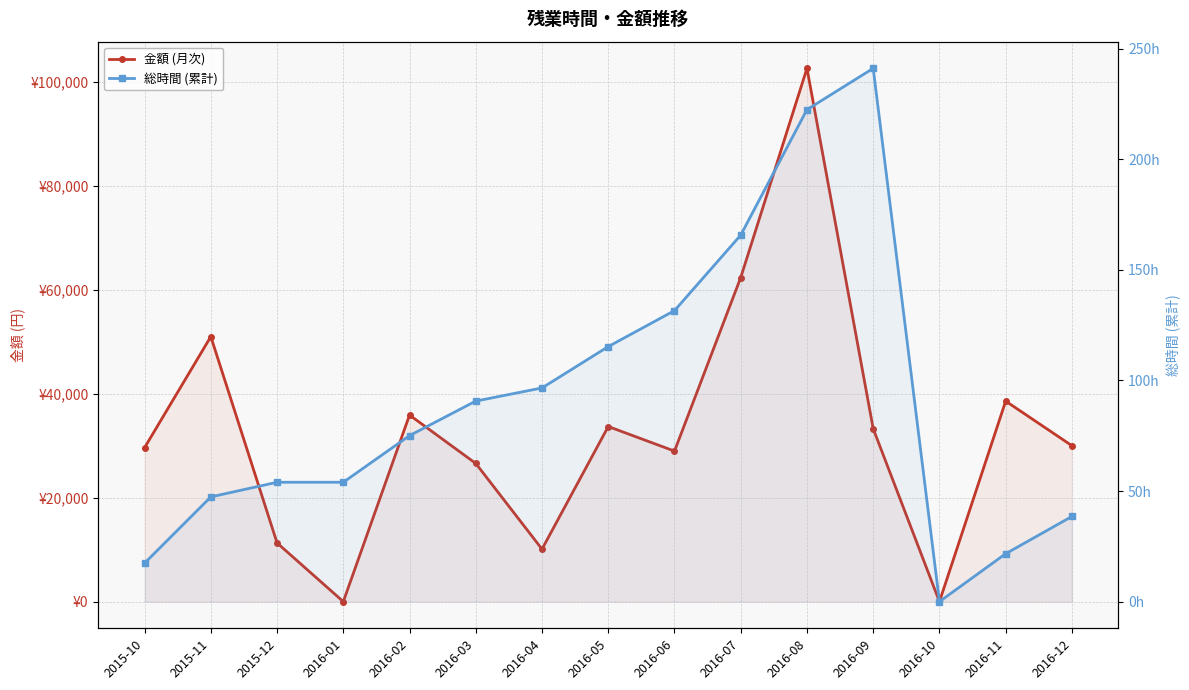

Does the chart have visible grid lines?

Yes